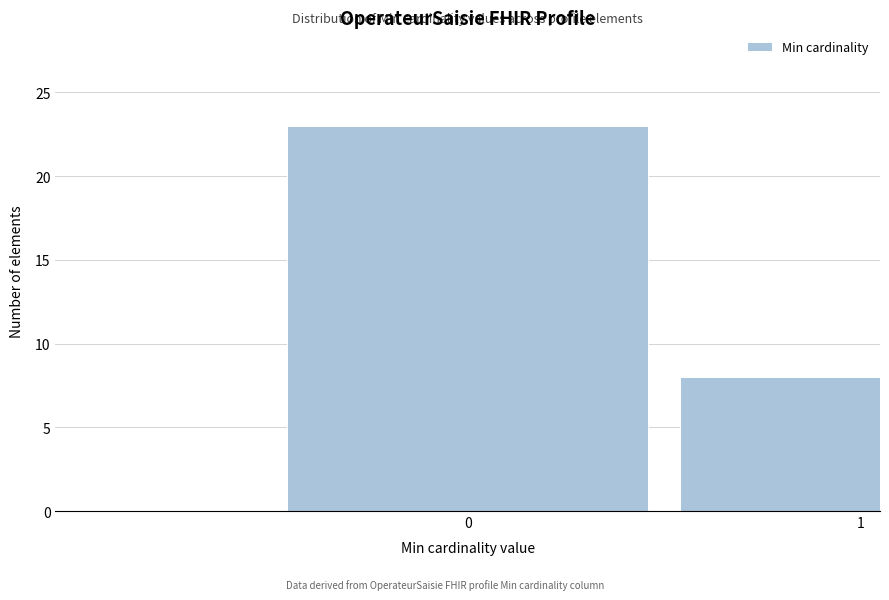

Reading left to right, transcribe all the data shown in this chart.

23	8